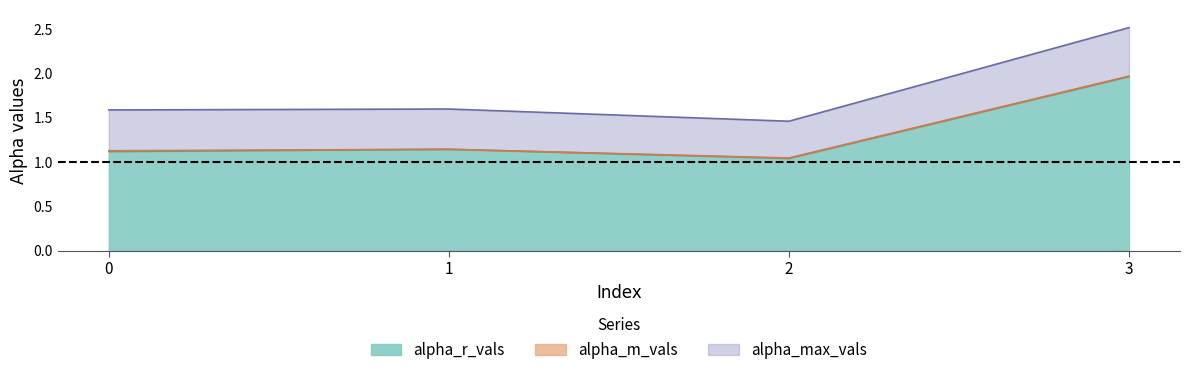

True or false: alpha_r_vals and alpha_max_vals cross at least once.

False